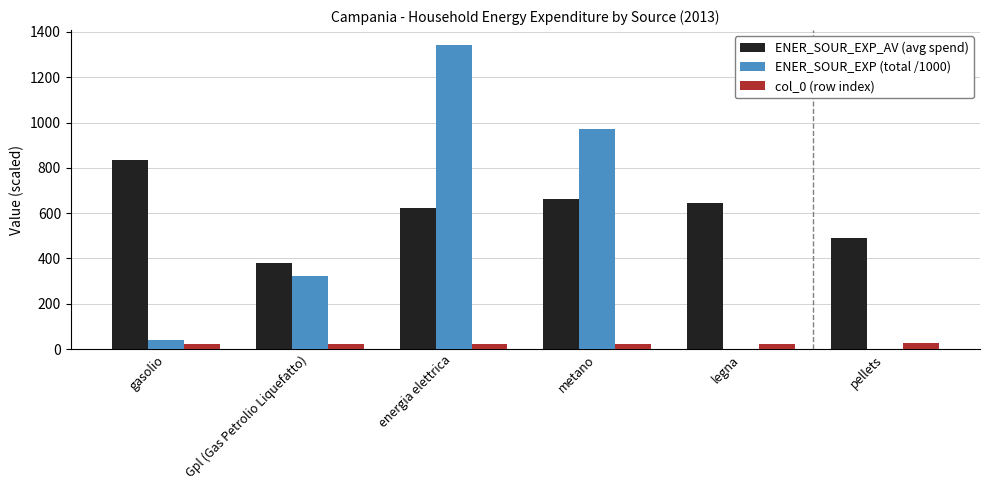

Between Gpl (Gas Petrolio Liquefatto) and metano, which series saw the biggest shift?

ENER_SOUR_EXP (total /1000)